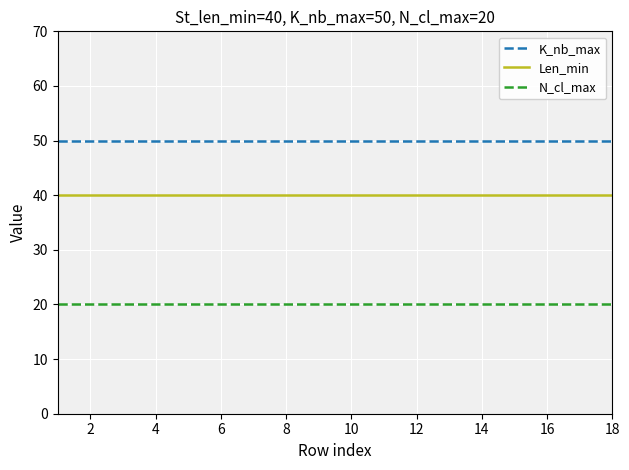

Which series has the largest total across all categories?

K_nb_max